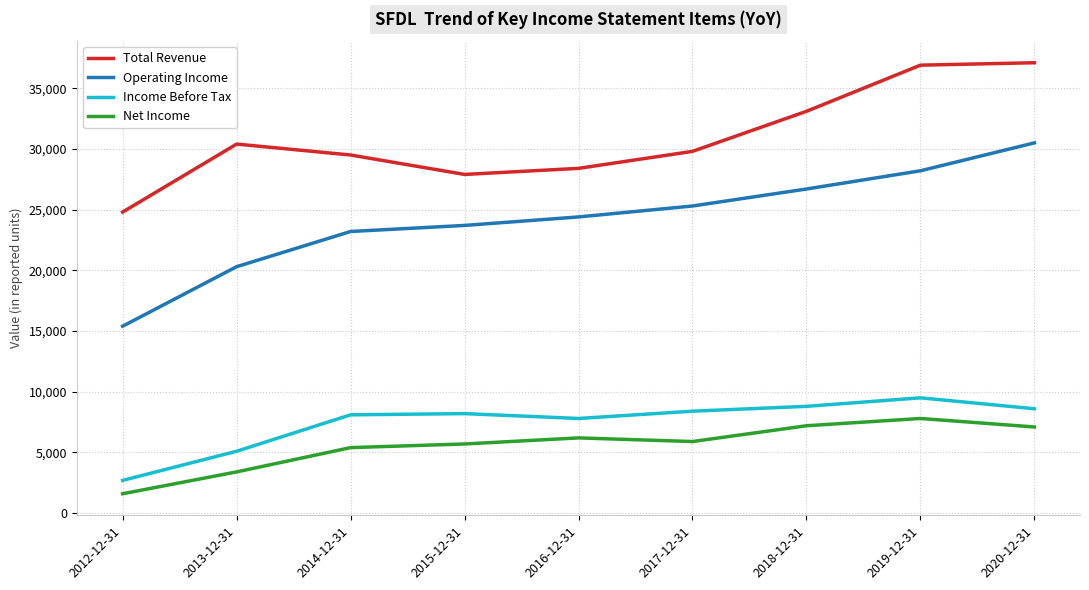

List the labels in order of Operating Income value, smallest first.

2012-12-31, 2013-12-31, 2014-12-31, 2015-12-31, 2016-12-31, 2017-12-31, 2018-12-31, 2019-12-31, 2020-12-31